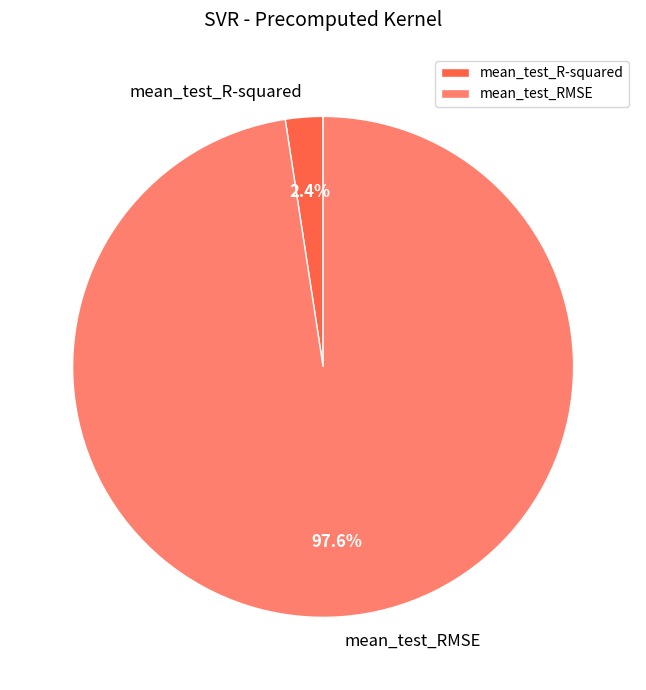

Does any single category account for the majority?

Yes